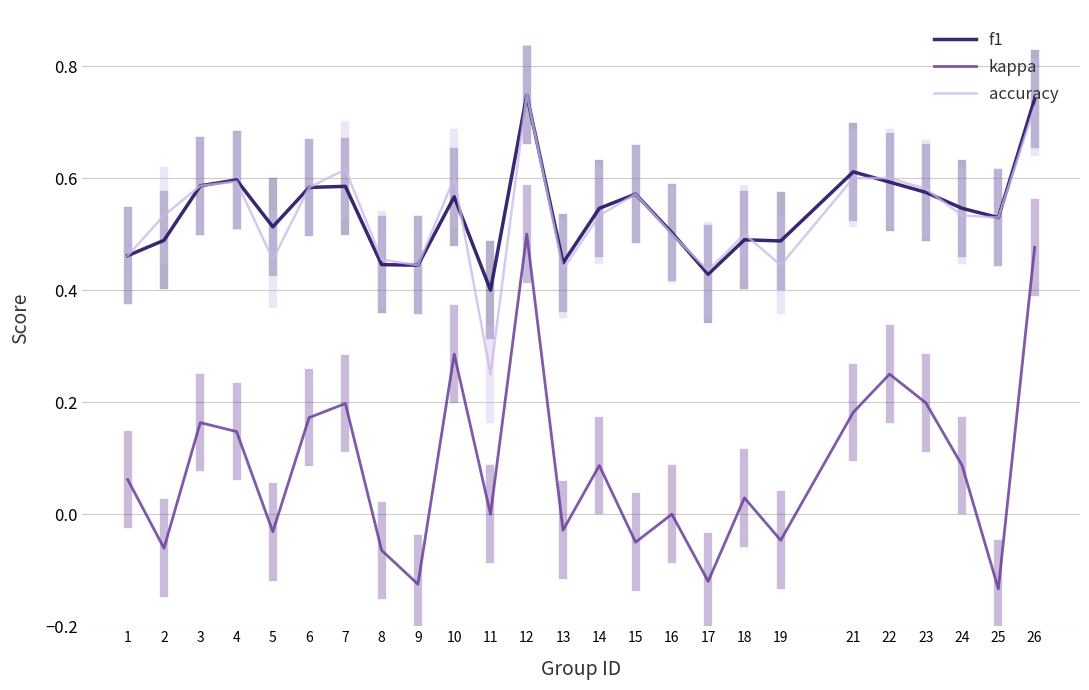

The f1 series shows 0.6 at 15. True or false?

True